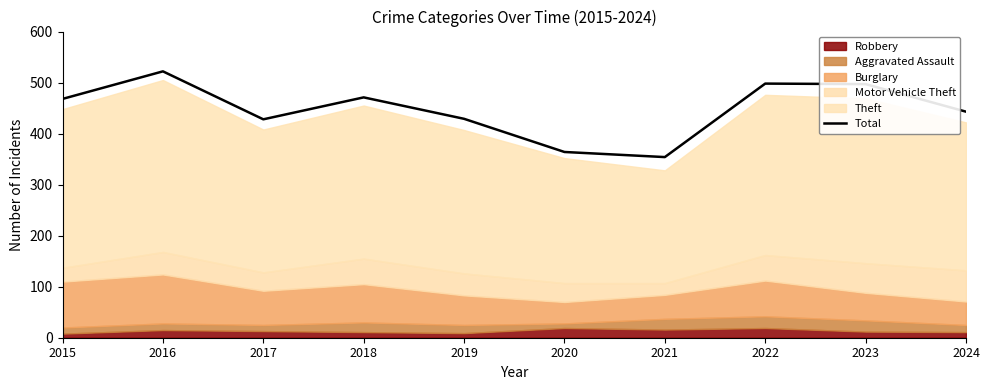

What is the maximum value shown in the chart?

522